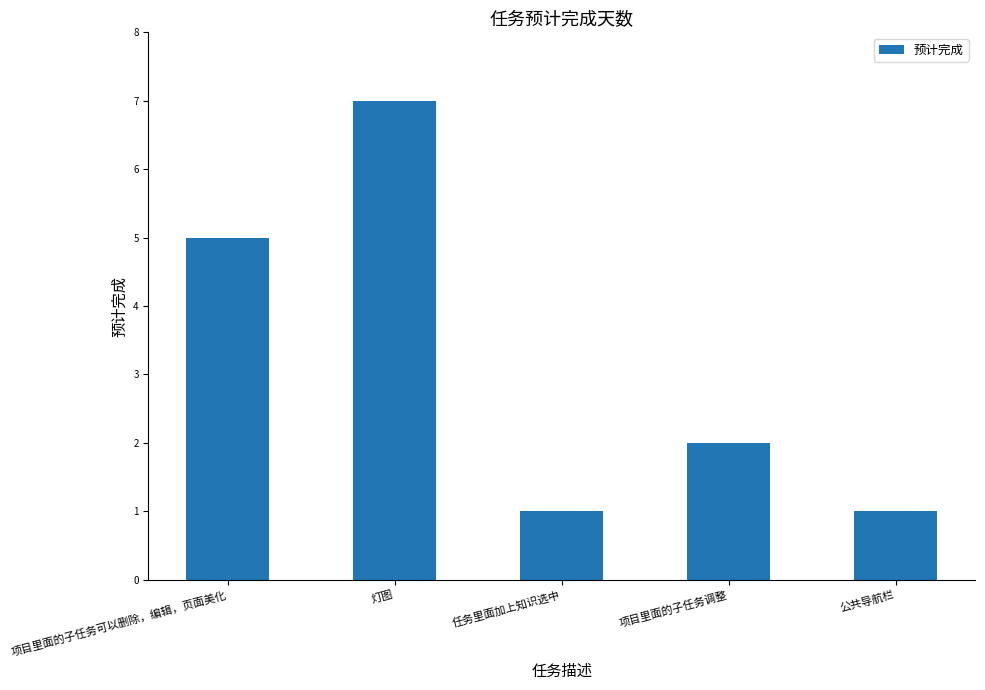

How many bars are there in total?

5